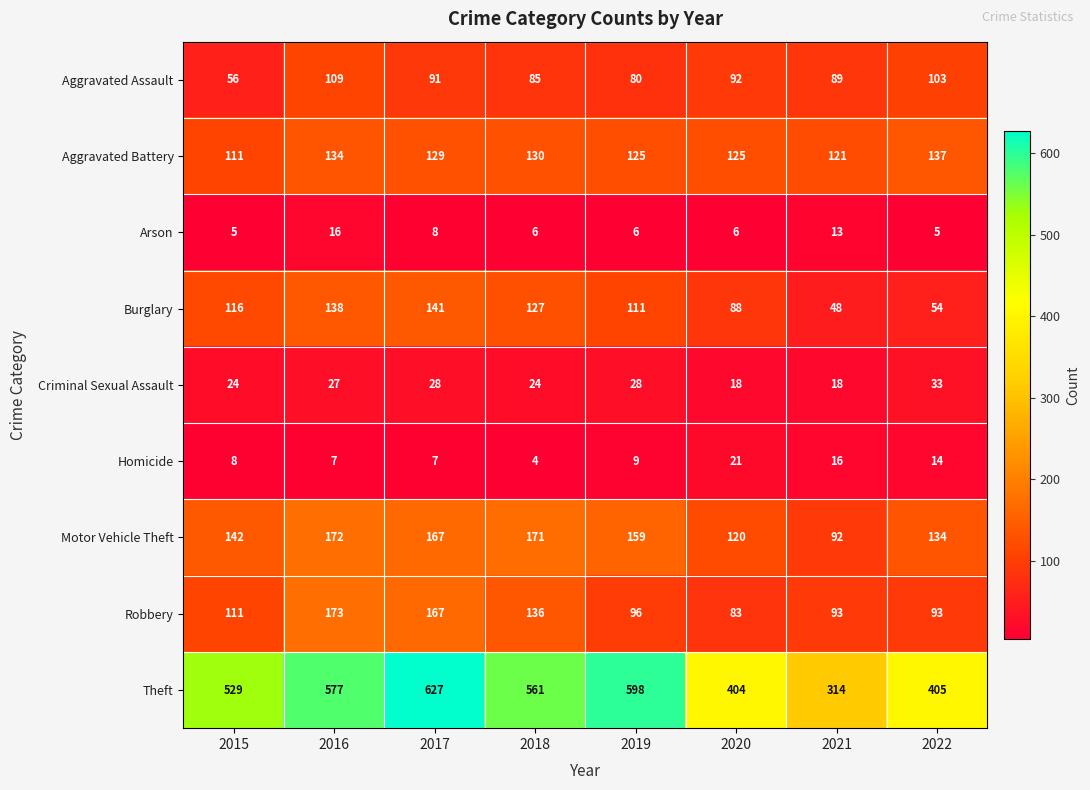

Where is Motor Vehicle Theft nearest to the value 132?

2022